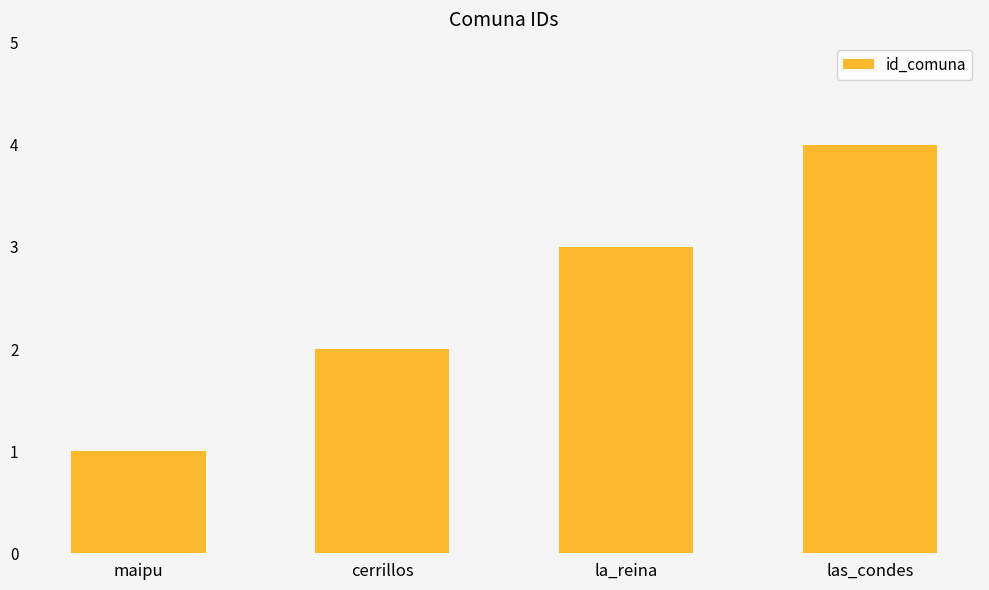

Reading left to right, extract all data points from this chart.

maipu=1	cerrillos=2	la_reina=3	las_condes=4